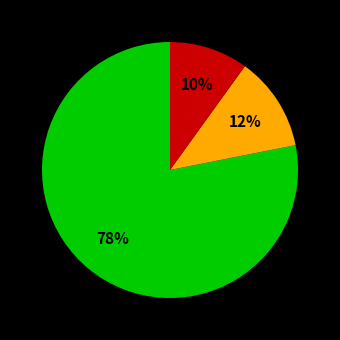

Does any single category account for the majority?

Yes